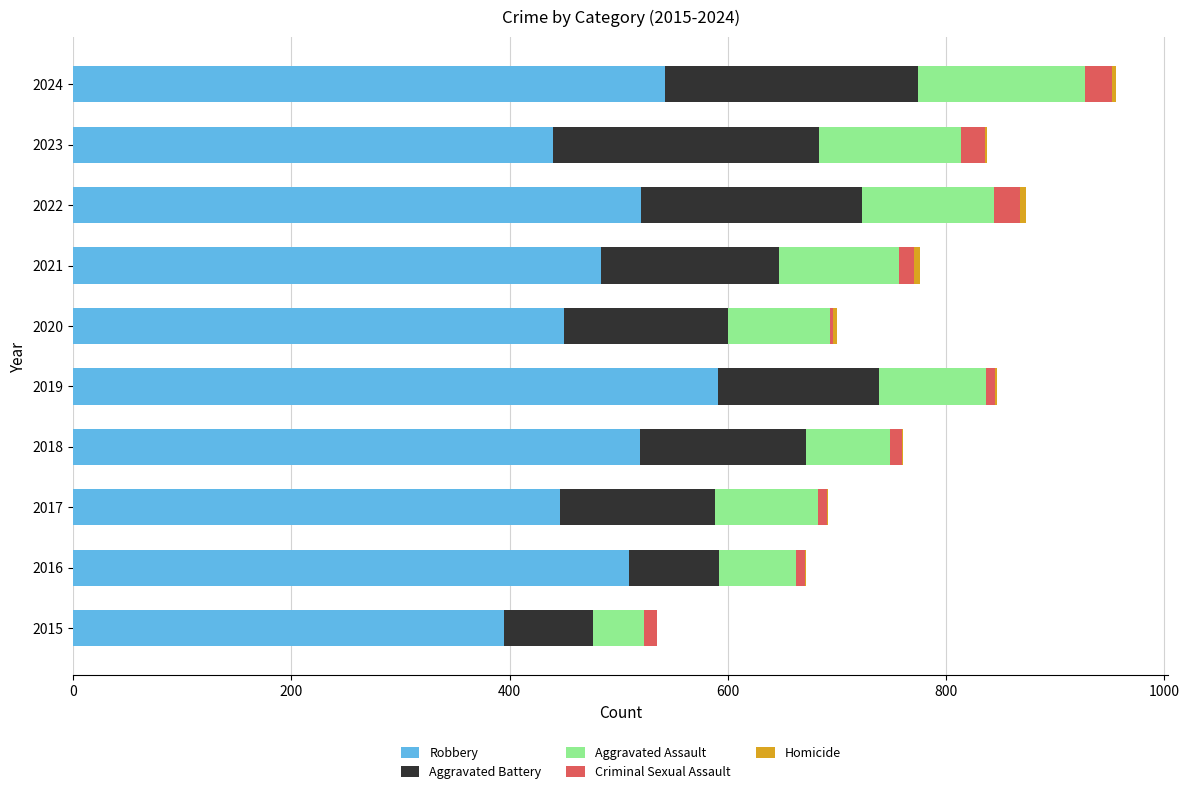

Count the number of data series in this chart.

5